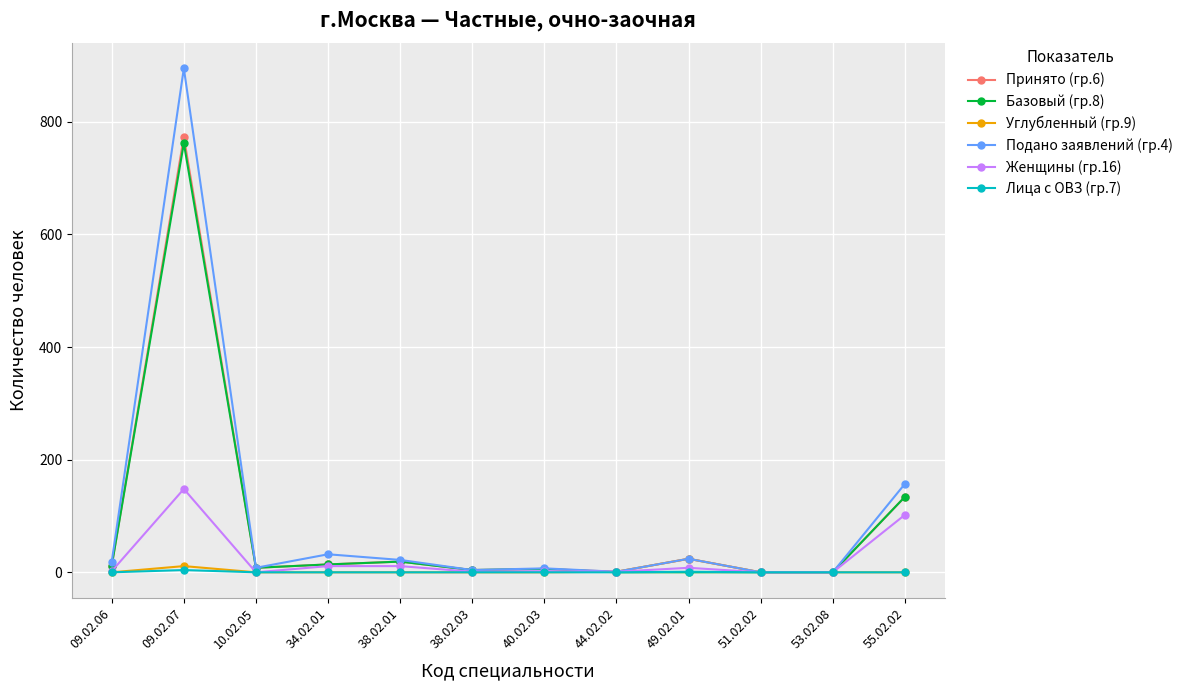

How many data points in Подано заявлений (гр.4) are less than 19?

6